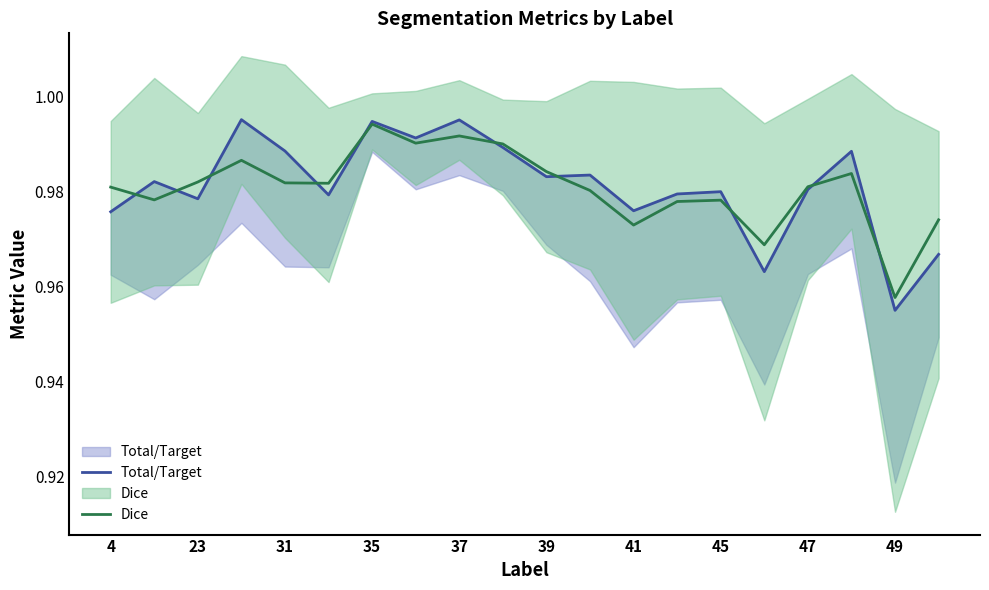

What is the average value of the Dice series?

1.0